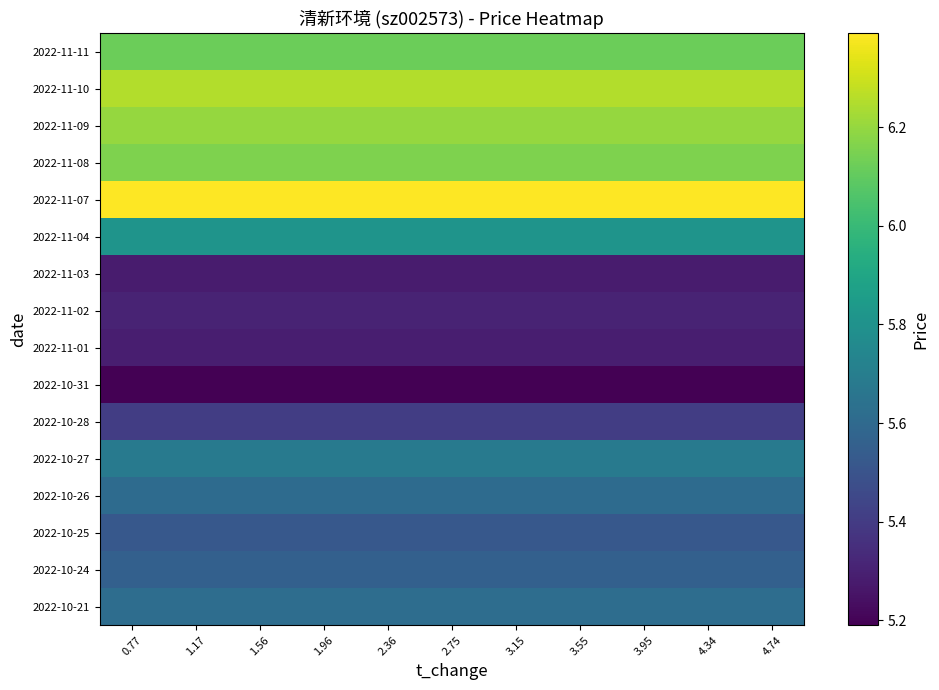

True or false: 2022-10-21 has a value of 5.6 at 0.77.

True